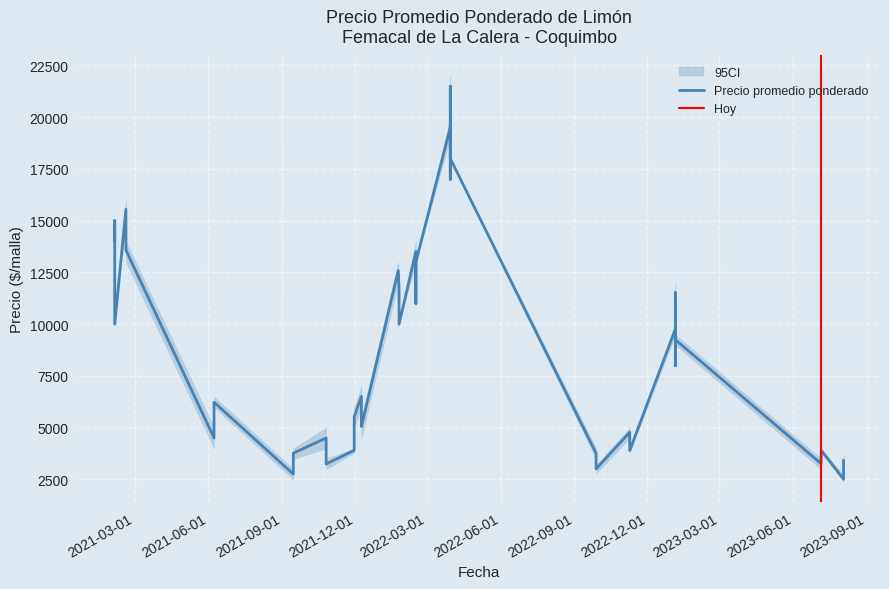

What is the approximate value of Precio promedio ponderado at 2, to the nearest 100?

4500